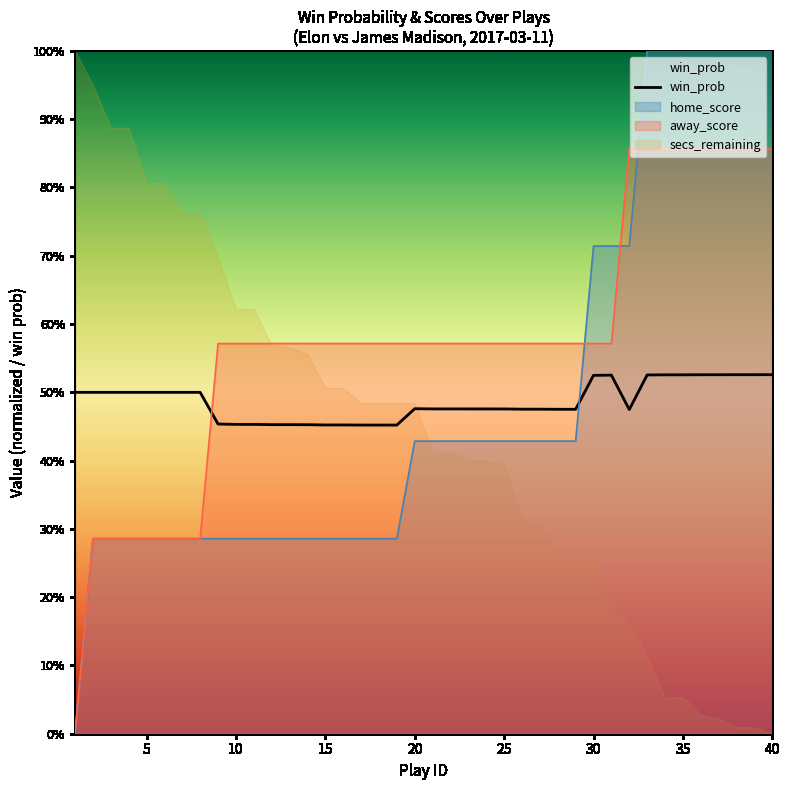

How many points are lower than both their immediate neighbors (excluding endpoints)?

2